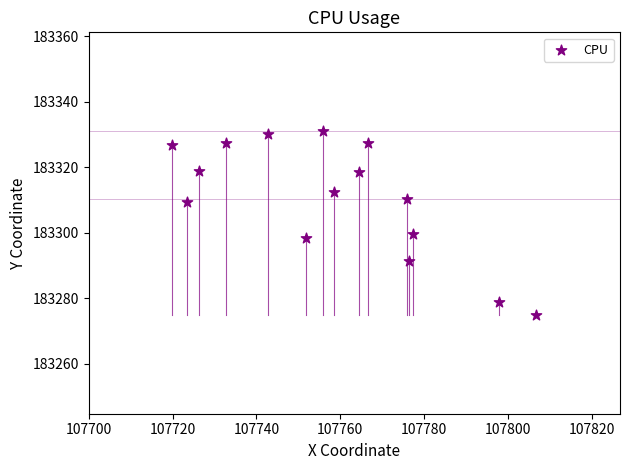

What is the range of Y values (max minus min)?

56.3